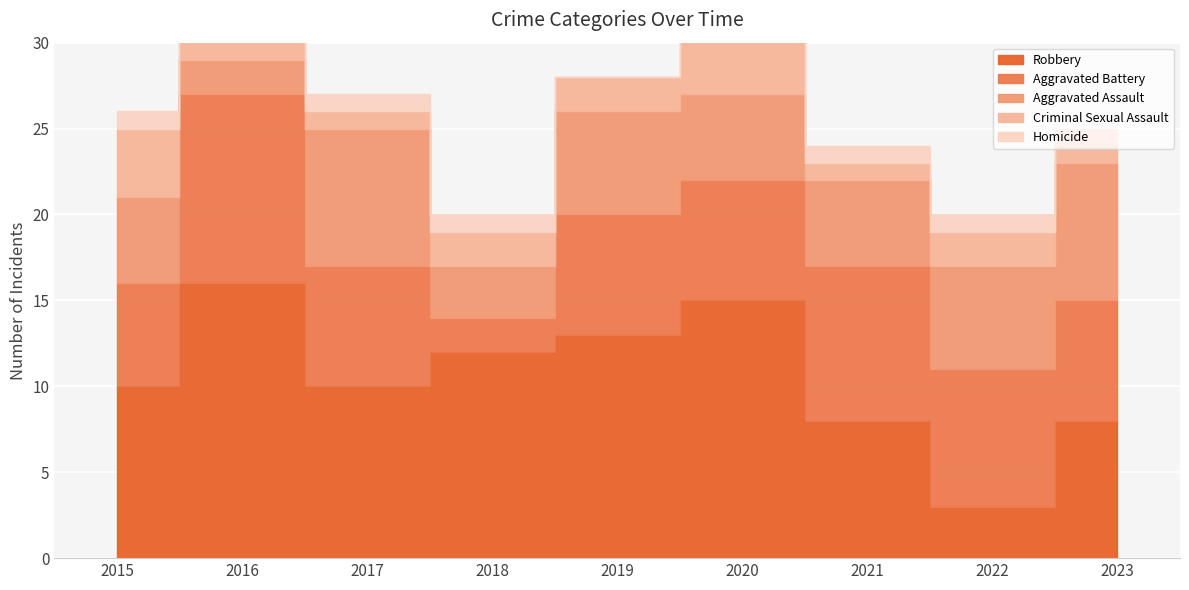

At which category is the sum across all series the highest?

2016